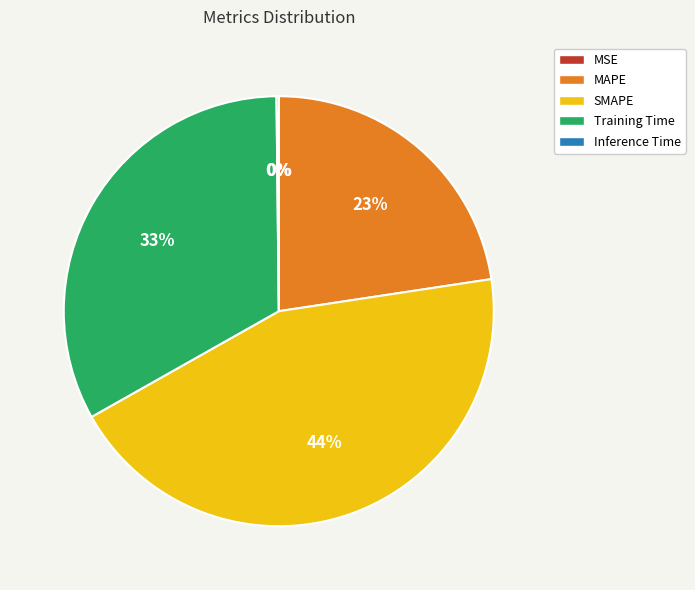

What percentage is the SMAPE slice, to the nearest percent?

44%